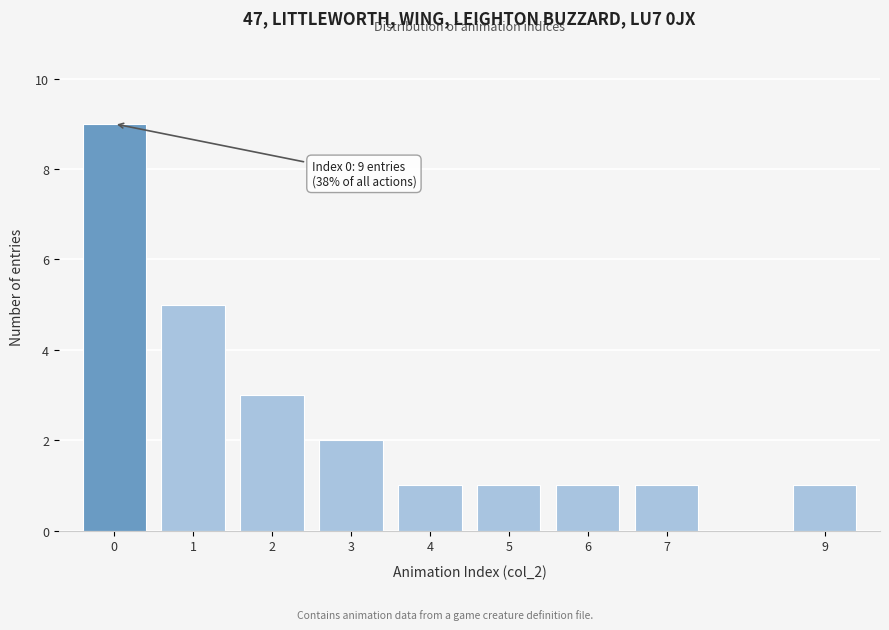

Reading right to left, what are all the values shown in this chart?

1	1	1	1	1	2	3	5	9